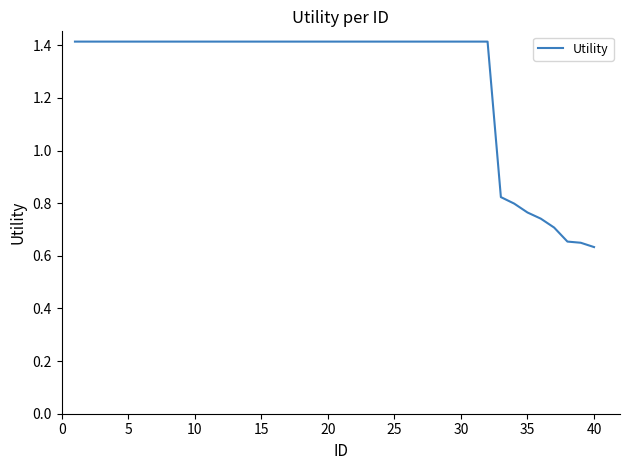

What is the greatest value displayed?

1.4